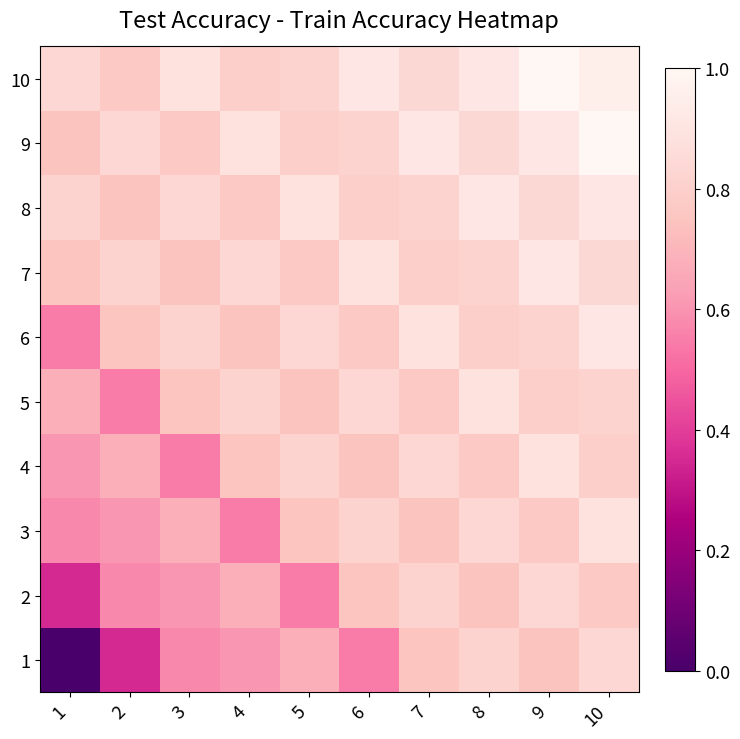

Which series has the widest spread of values?

1